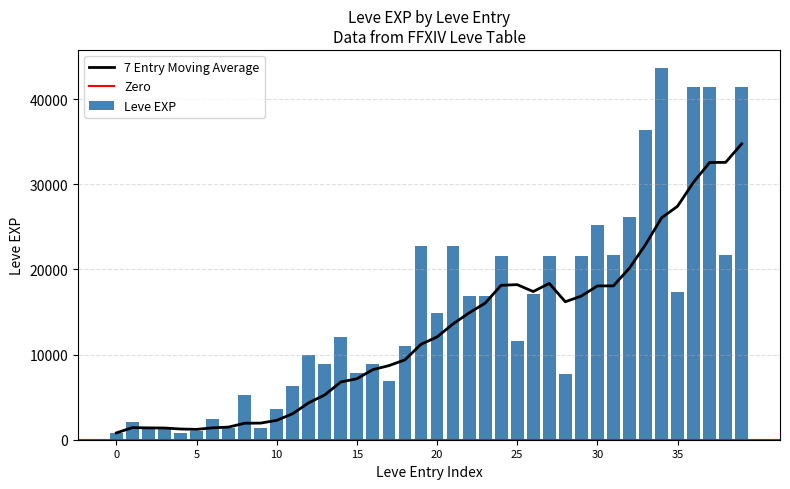

What is the label of the 25th bar from the left?

24